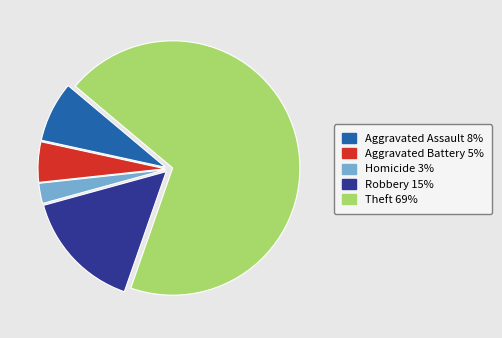

Is there any slice that represents more than half of the pie?

Yes